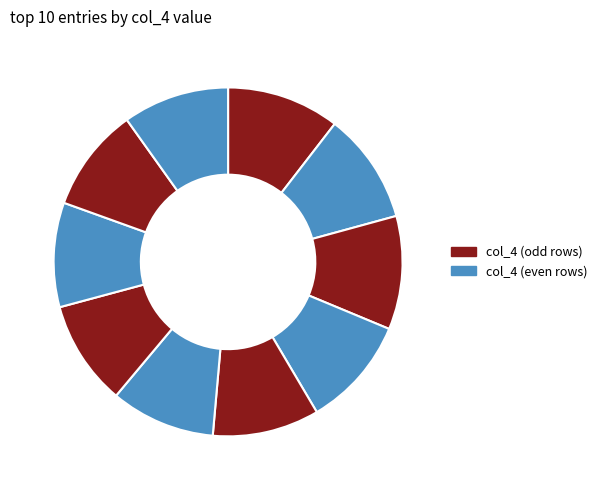

Count the number of slices in the pie.

10